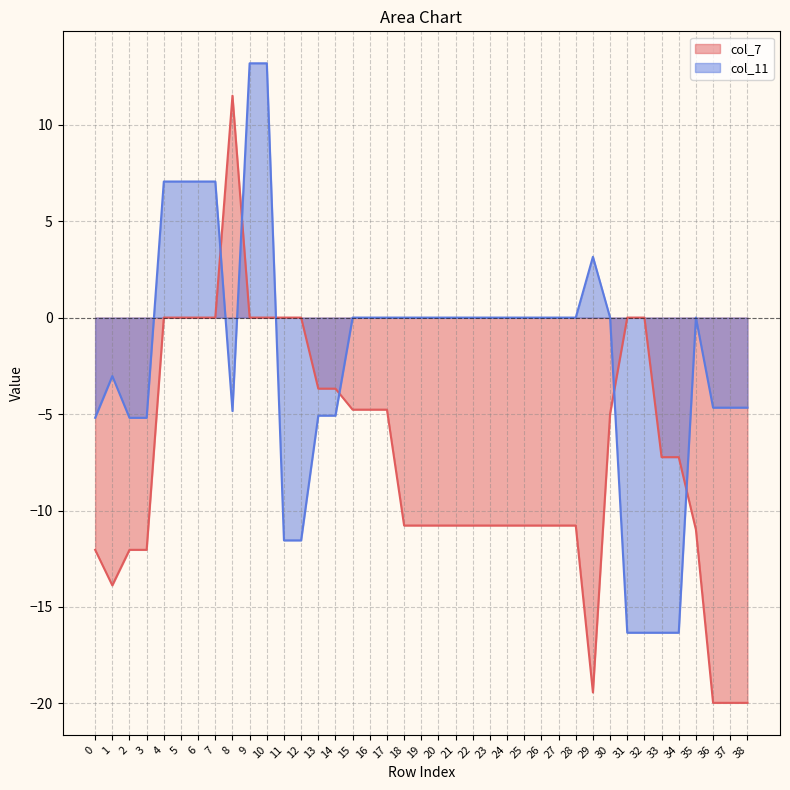

How many negative values does the col_11 series have?

16